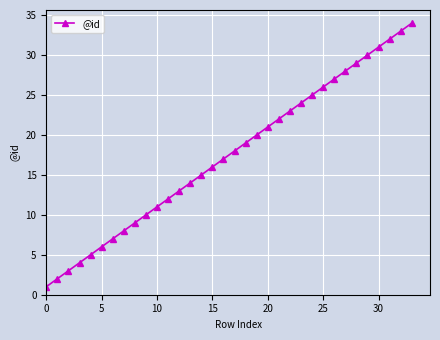

What is the maximum value shown in the chart?

34